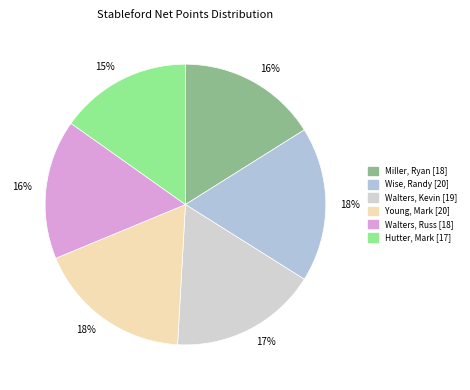

Between Wise, Randy [20] and Hutter, Mark [17], which is larger?

Wise, Randy [20]